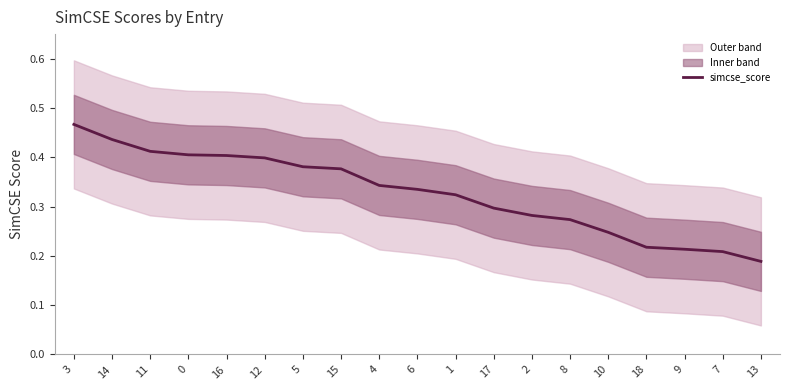

At which label is simcse_score closest to 0?

13